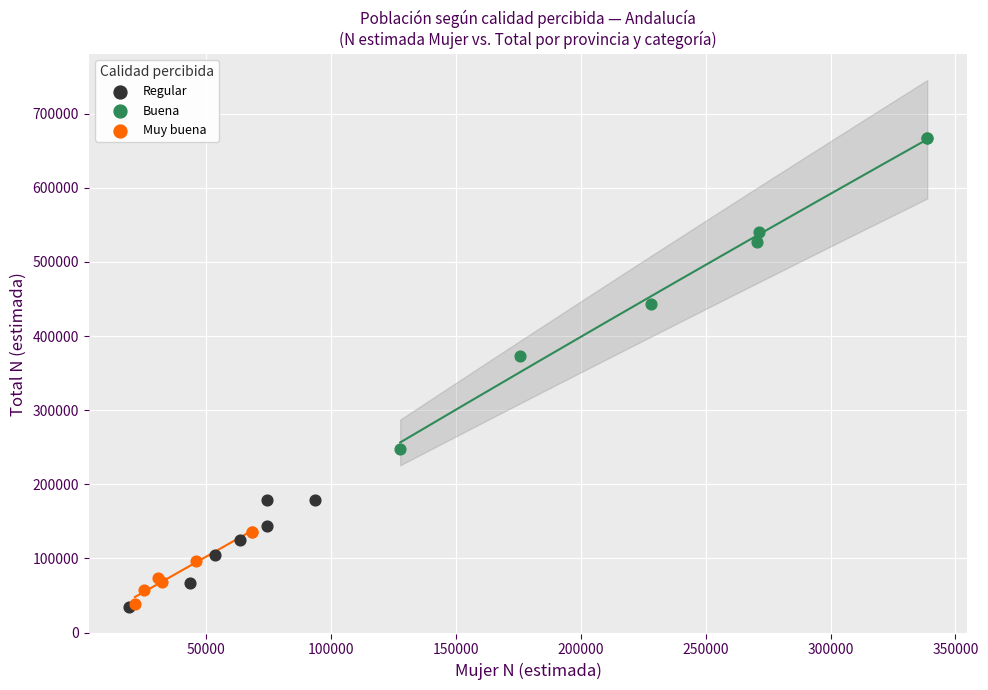

Which series reaches the maximum Y coordinate?

Buena